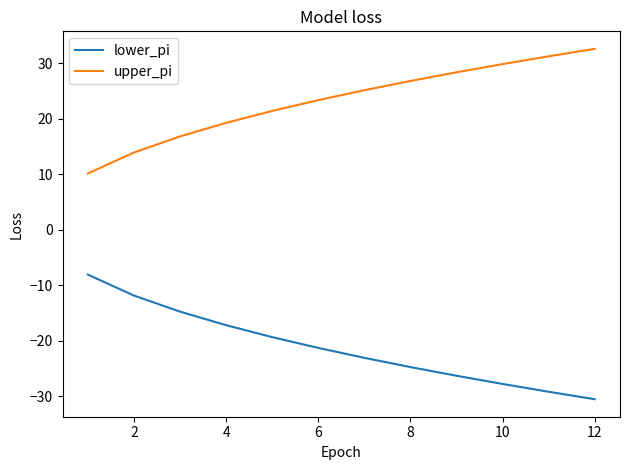

What is the maximum value shown in the chart?

32.6